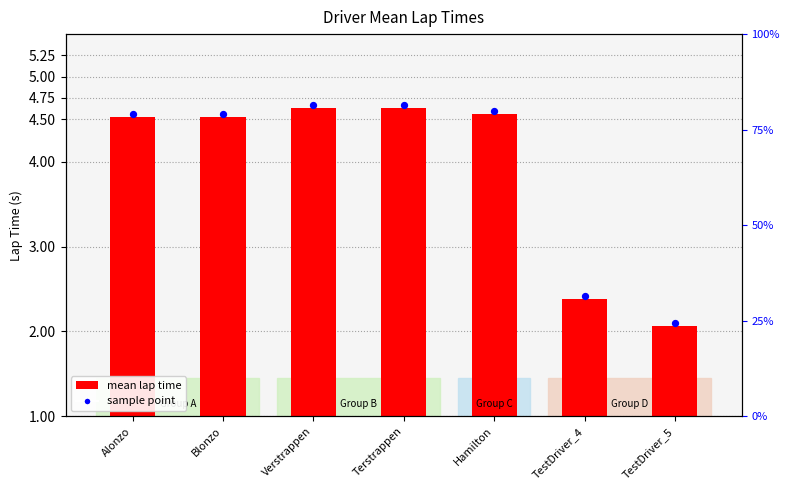

Approximately how many times larger is the value at Alonzo compared to Hamilton?

1.0